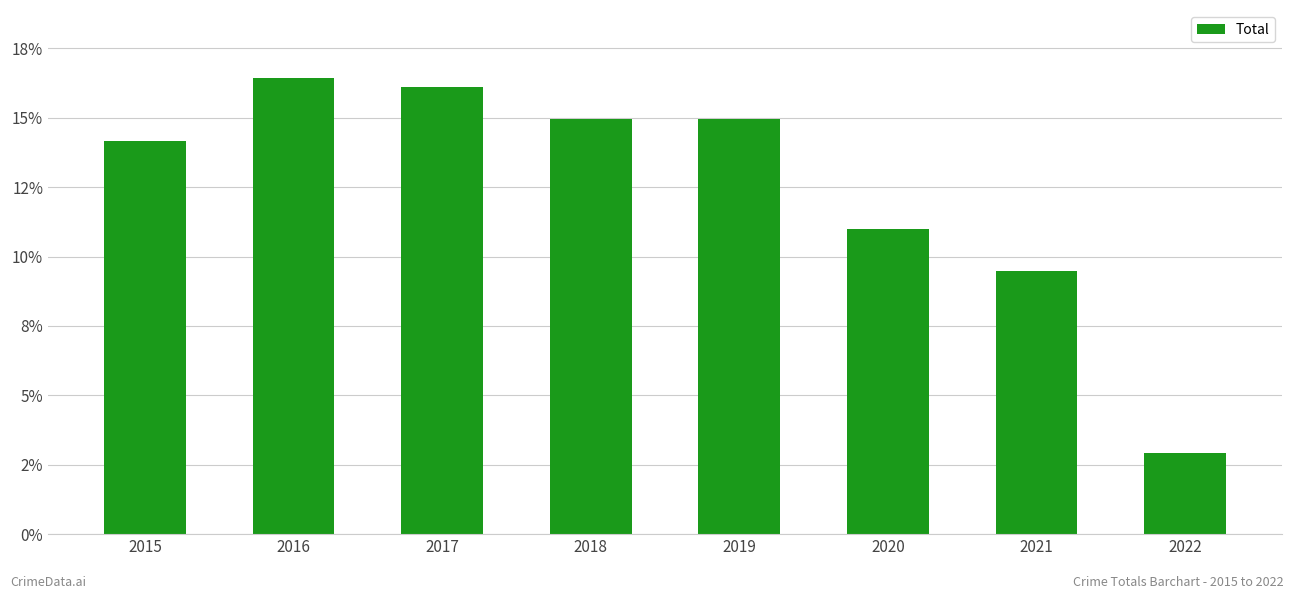

List the labels in order of value, largest first.

2016, 2017, 2019, 2018, 2015, 2020, 2021, 2022